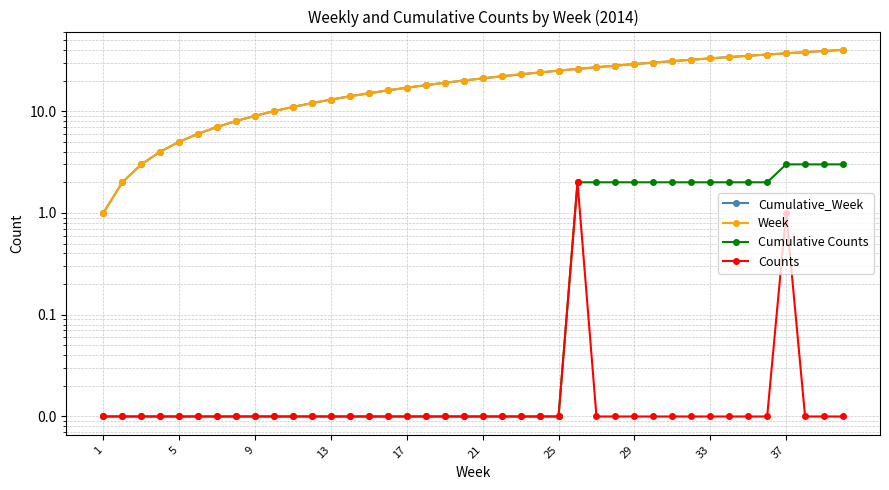

What is the highest value of the Counts series?

2.0